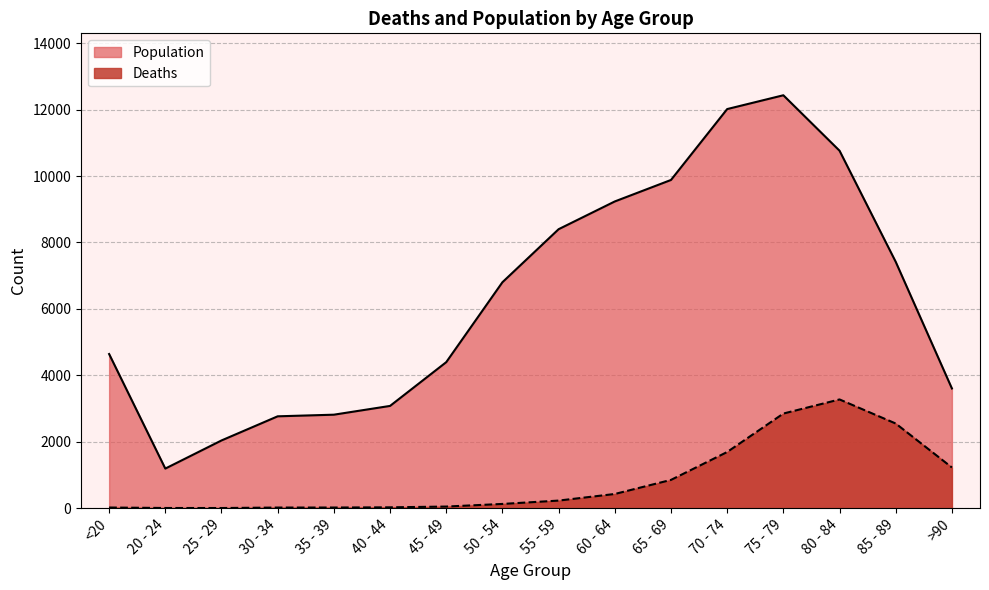

True or false: Population has more than 0 interior local peaks.

True